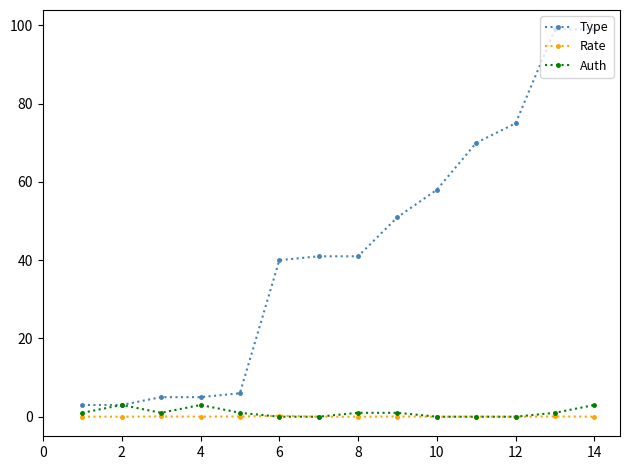

Which series has the largest range (max minus min)?

Type